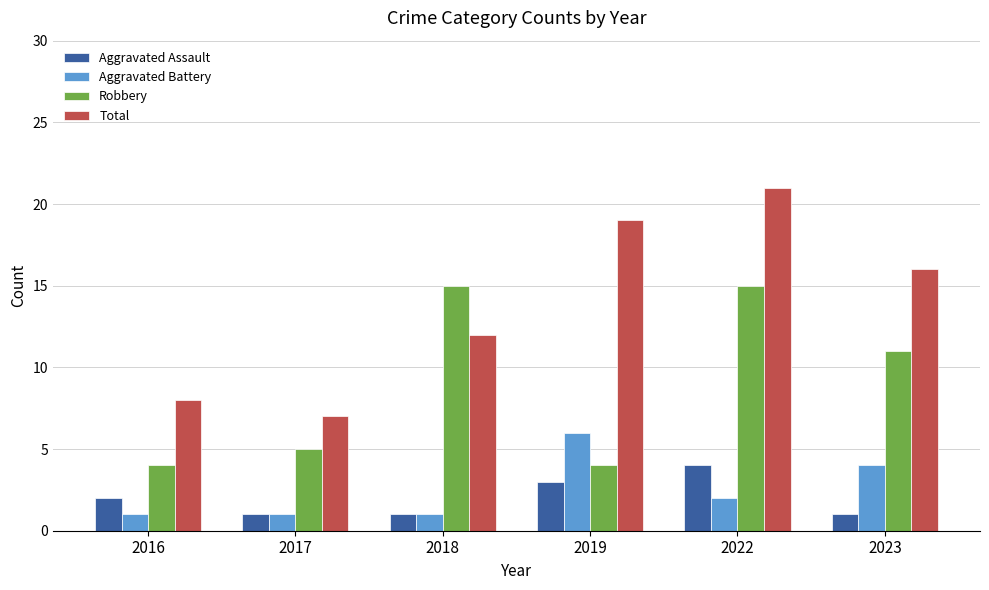

How many Aggravated Assault values are between 1 and 3?

5